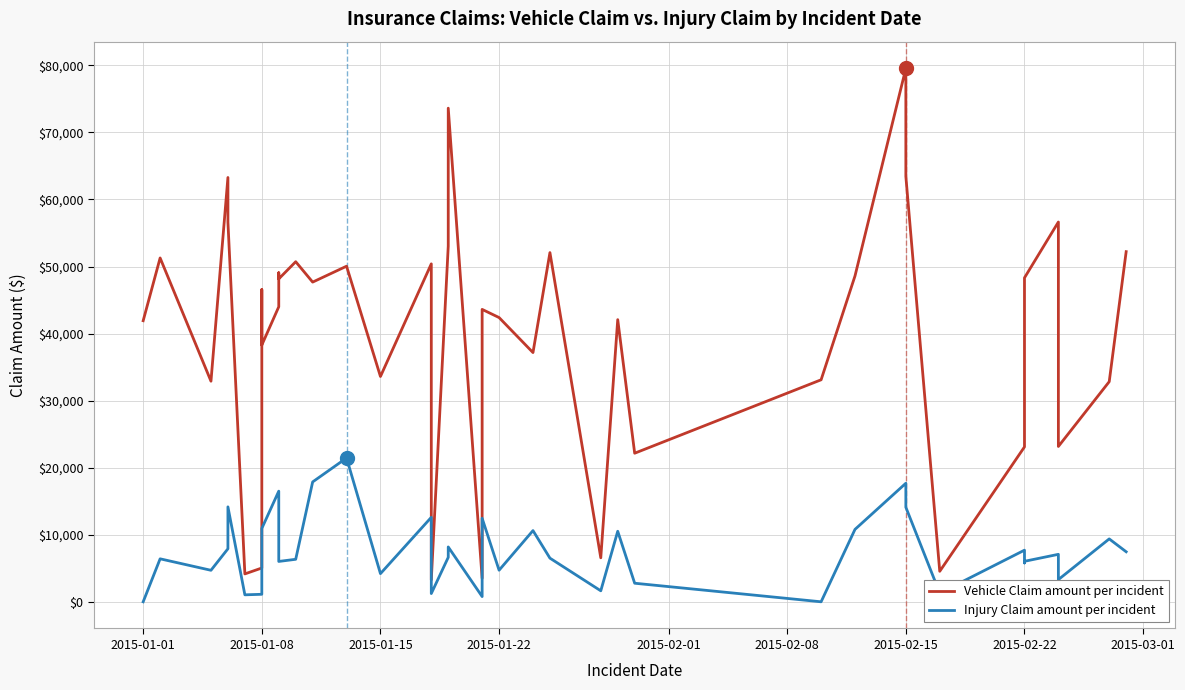

In Injury Claim amount per incident, how many points are lower than both neighbors (excluding endpoints)?

12